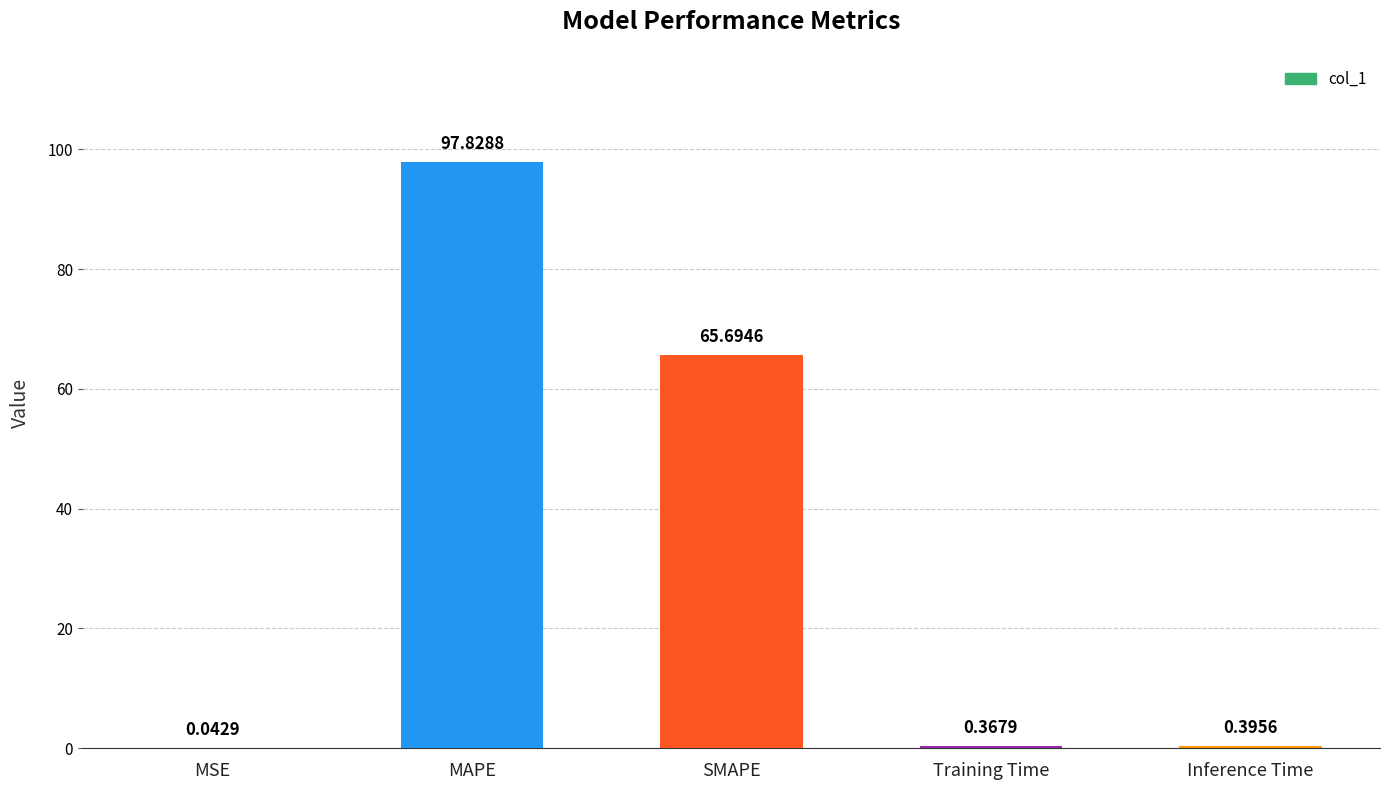

How many series are shown in this chart?

1